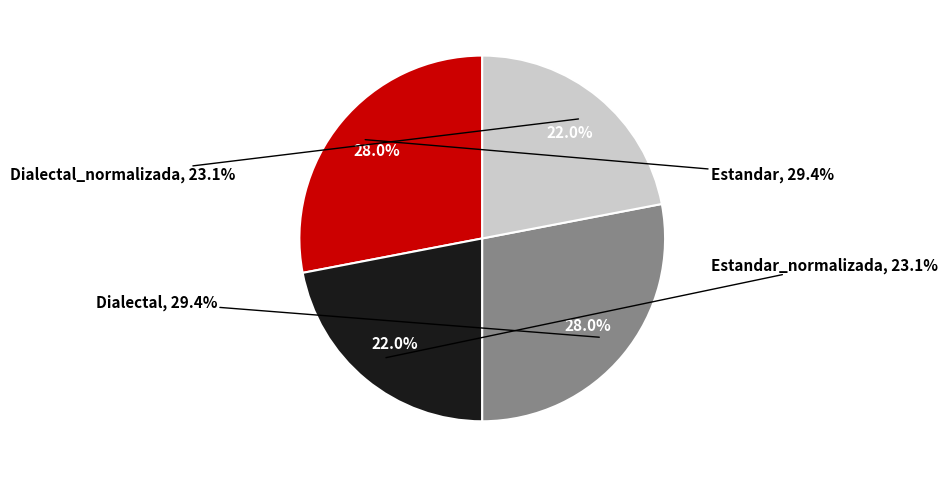

How many segments does this pie chart have?

4